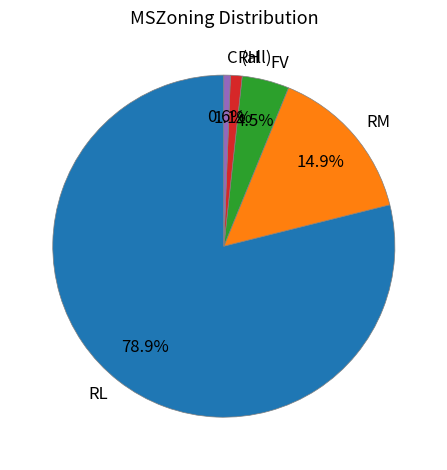

What is the majority slice?

RL